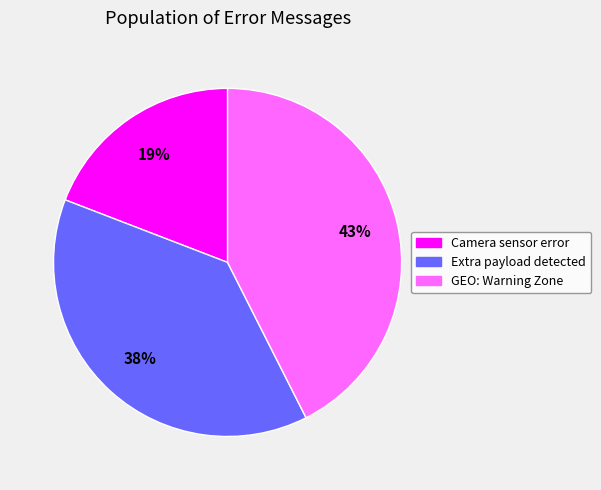

Combined, do Camera sensor error and GEO: Warning Zone account for over 50%?

Yes